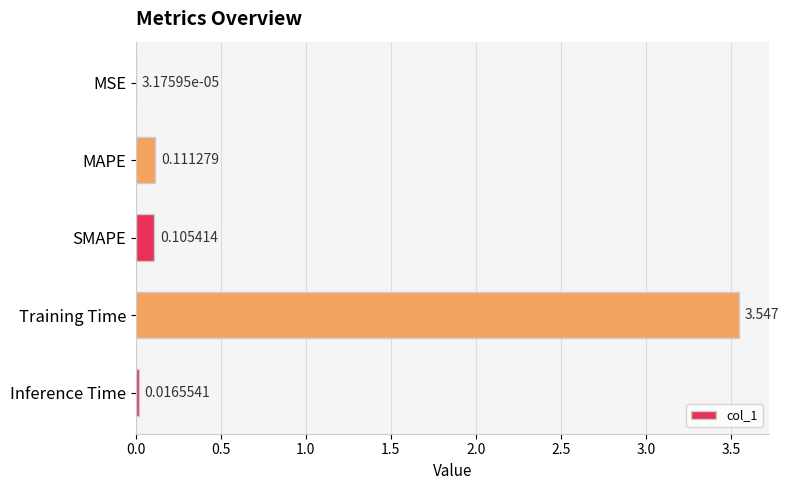

At which label is the value closest to 1?

MAPE